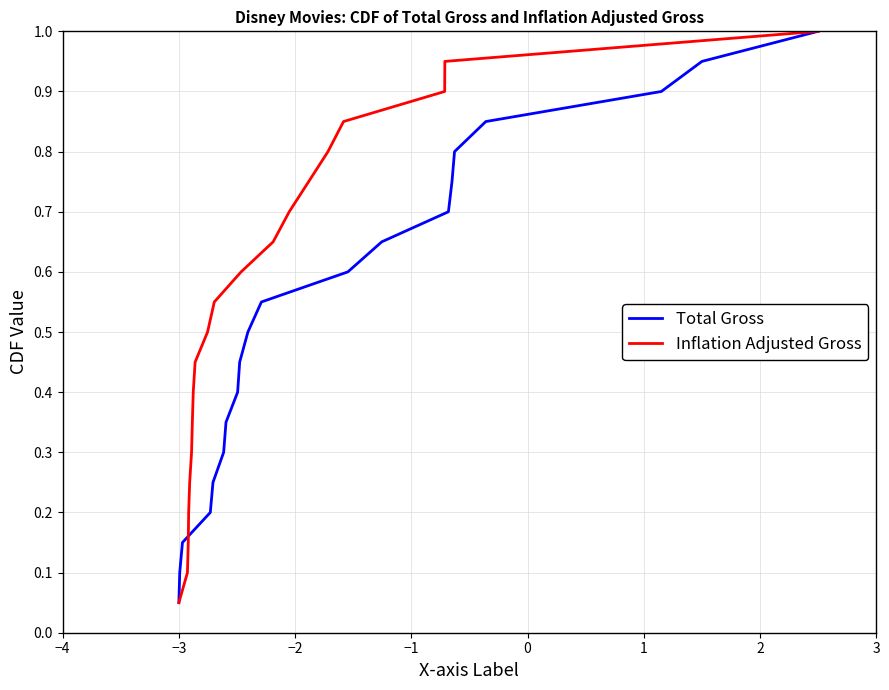

True or false: Inflation Adjusted Gross and Total Gross intersect in this chart.

False